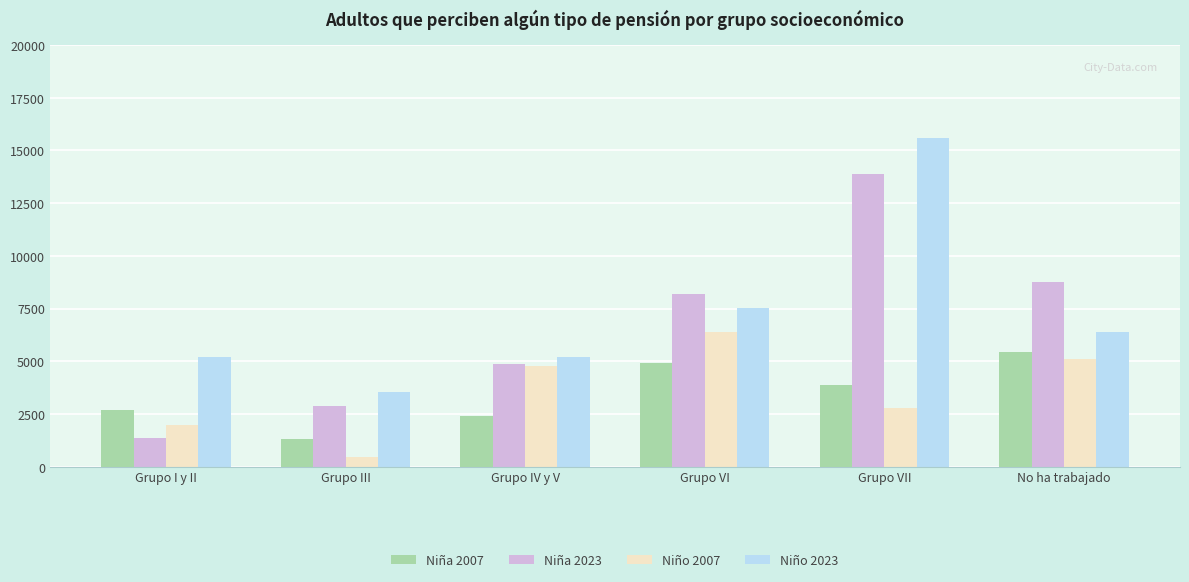

What is the sum of the Niño 2007 values at Grupo III and No ha trabajado?

5575